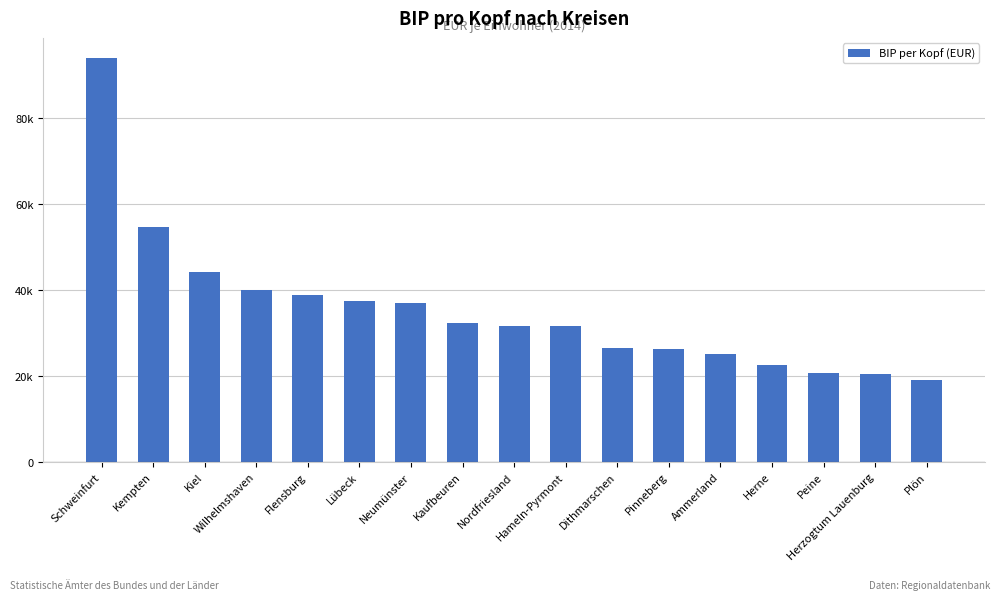

What is the minimum value shown in the chart?

19000